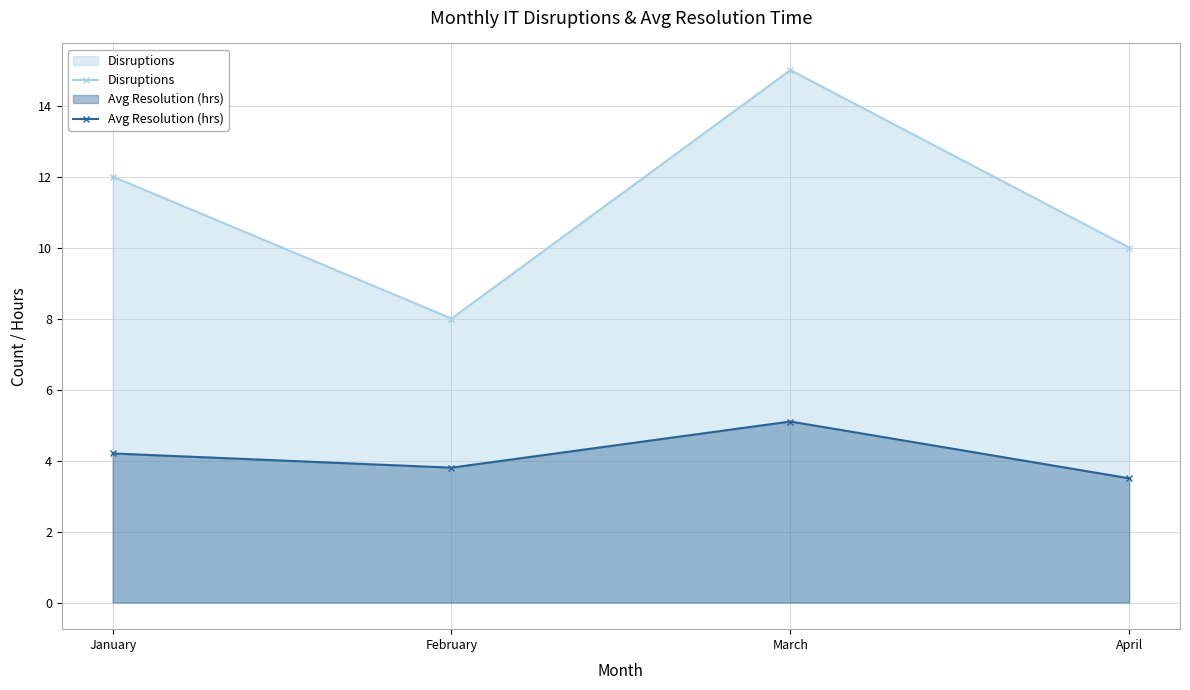

Read the Avg Resolution (hrs) value at April.

3.5